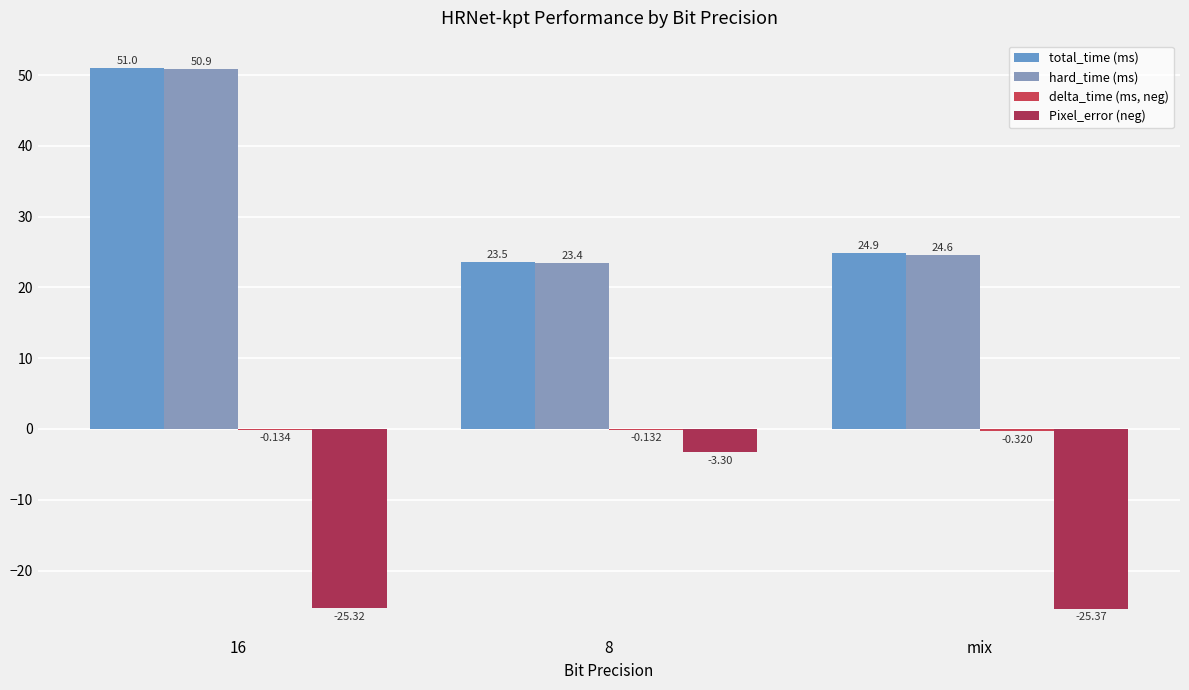

Are the bars grouped side by side (vs. stacked)?

Yes